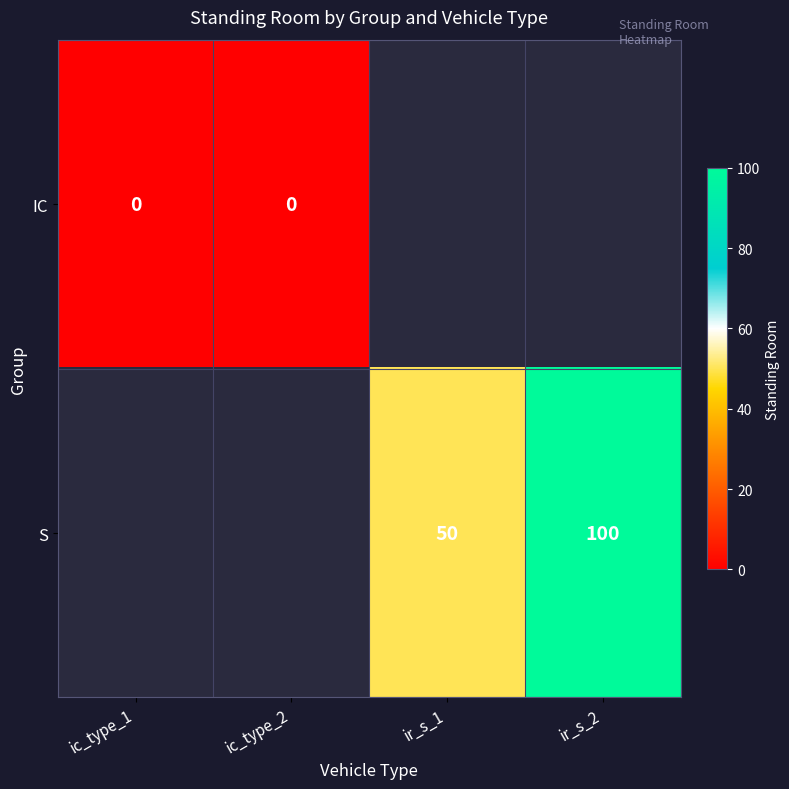

Is it true that ic_type_1 equals 0 at 0?

True